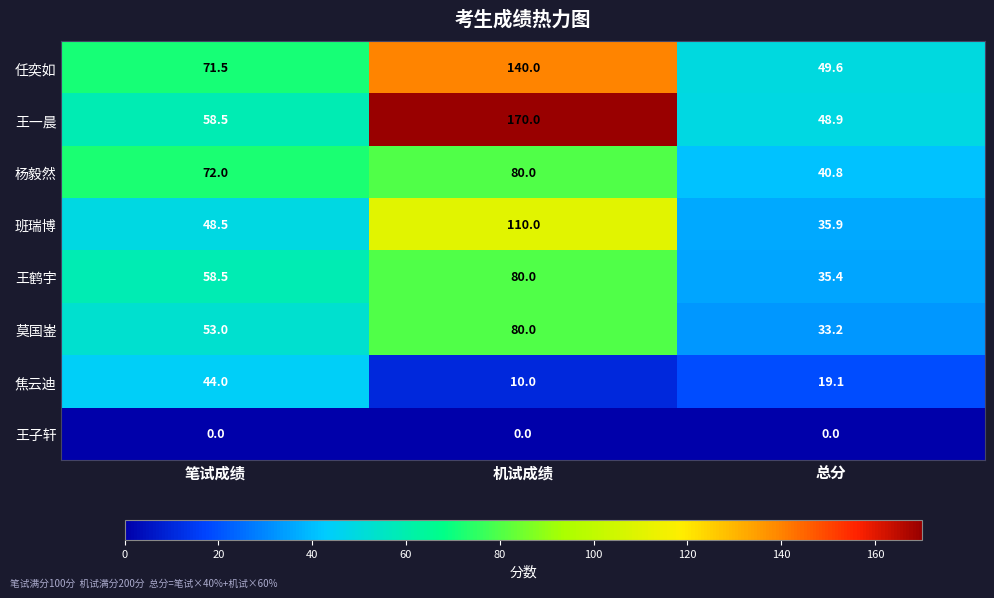

At 总分, list the series in order from largest to smallest.

任奕如, 王一晨, 杨毅然, 班瑞博, 王鹤宇, 莫国崟, 焦云迪, 王子轩